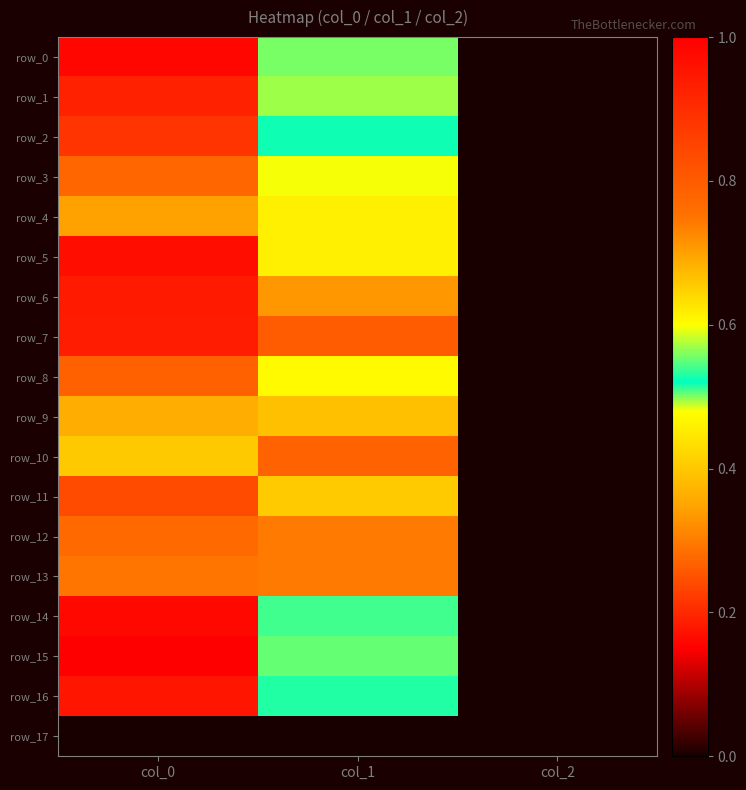

At which category does the chart reach its minimum across all series?

col_0